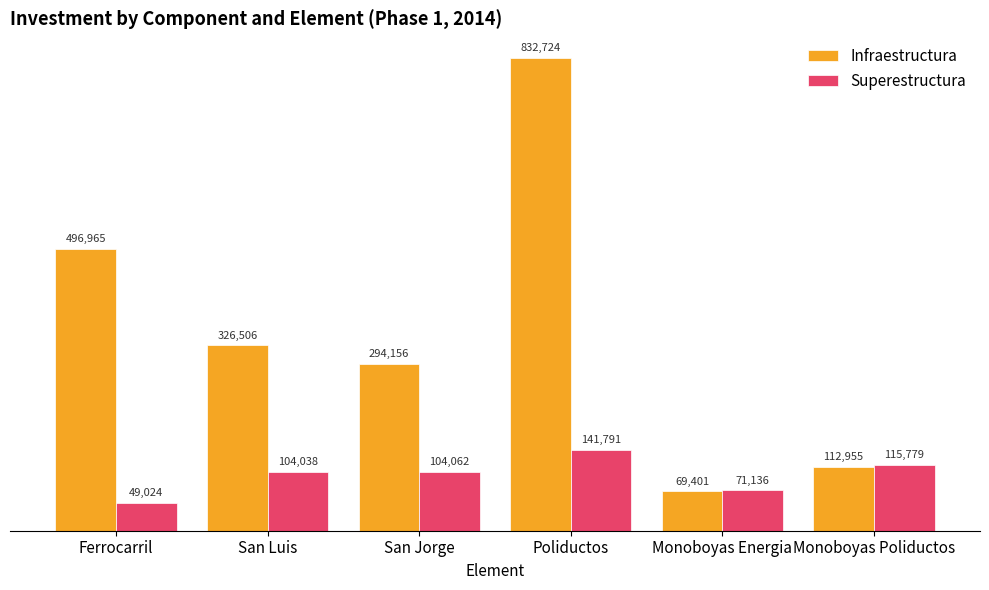

How many Superestructura values are between 71136 and 115779?

4